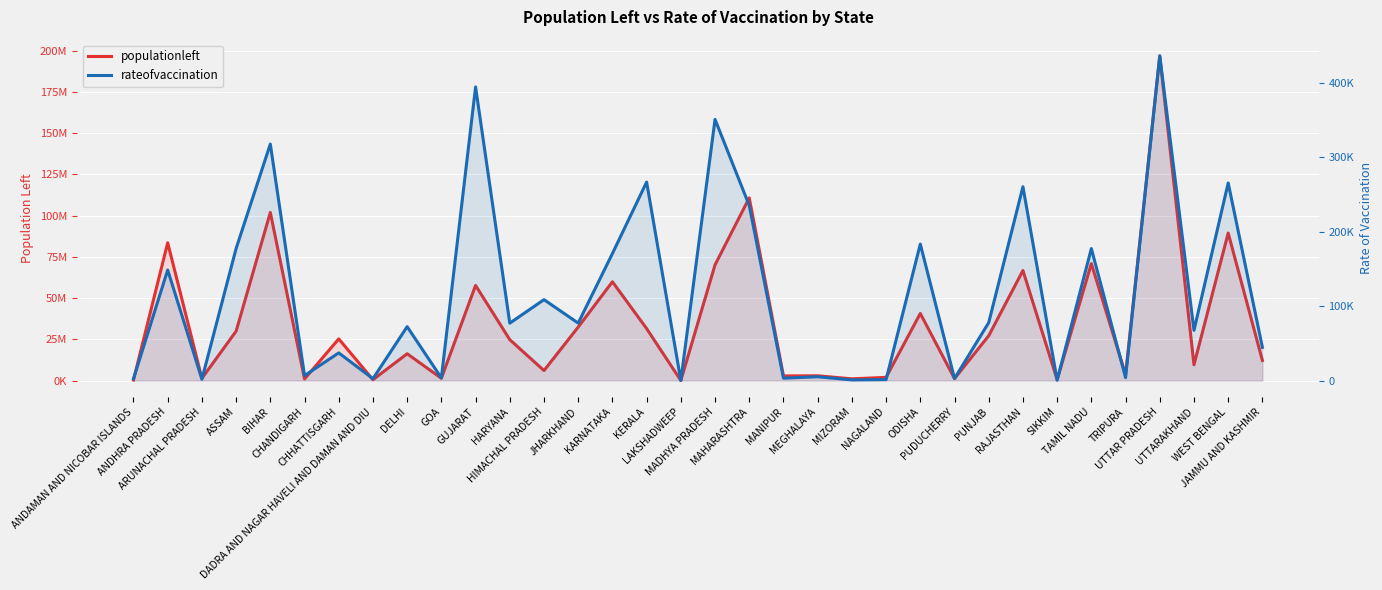

Reading left to right, what are all the values shown in this chart?

populationleft: ANDAMAN AND NICOBAR ISLANDS=362893.0	ANDHRA PRADESH=83541759.0	ARUNACHAL PRADESH=1370773.0	ASSAM=29964740.0	BIHAR=101877593.0	CHANDIGARH=1008480.0	CHHATTISGARH=25284731.0	DADRA AND NAGAR HAVELI AND DAMAN AND DIU=568863.0	DELHI=16281200.0	GOA=1433115.0	GUJARAT=57681283.0	HARYANA=24811677.0	HIMACHAL PRADESH=6104032.0	JHARKHAND=32447906.0	KARNATAKA=59901885.0	KERALA=31541204.0	LAKSHADWEEP=63646.0	MADHYA PRADESH=70173445.0	MAHARASHTRA=110729753.0	MANIPUR=2832790.0	MEGHALAYA=2930502.0	MIZORAM=1090411.0	NAGALAND=1968941.0	ODISHA=40691646.0	PUDUCHERRY=1228009.0	PUNJAB=27198414.0	RAJASTHAN=66727402.0	SIKKIM=606902.0	TAMIL NADU=70906546.0	TRIPURA=3645510.0	UTTAR PRADESH=196762441.0	UTTARAKHAND=9613736.0	WEST BENGAL=89419645.0	JAMMU AND KASHMIR=12228513.0
rateofvaccination: ANDAMAN AND NICOBAR ISLANDS=2526.9	ANDHRA PRADESH=148431.1	ARUNACHAL PRADESH=1850.6	ASSAM=177262.3	BIHAR=317408.4	CHANDIGARH=6710.0	CHHATTISGARH=37209.6	DADRA AND NAGAR HAVELI AND DAMAN AND DIU=2584.7	DELHI=72391.6	GOA=3632.9	GUJARAT=394058.4	HARYANA=77112.1	HIMACHAL PRADESH=108652.9	JHARKHAND=77175.4	KARNATAKA=170487.4	KERALA=266408.1	LAKSHADWEEP=118.1	MADHYA PRADESH=350480.6	MAHARASHTRA=234940.0	MANIPUR=3286.3	MEGHALAYA=5198.1	MIZORAM=970.7	NAGALAND=1365.9	ODISHA=183224.6	PUDUCHERRY=2849.1	PUNJAB=77846.3	RAJASTHAN=260147.9	SIKKIM=525.0	TAMIL NADU=177212.0	TRIPURA=4058.1	UTTAR PRADESH=435700.0	UTTARAKHAND=67508.0	WEST BENGAL=265210.0	JAMMU AND KASHMIR=44684.1